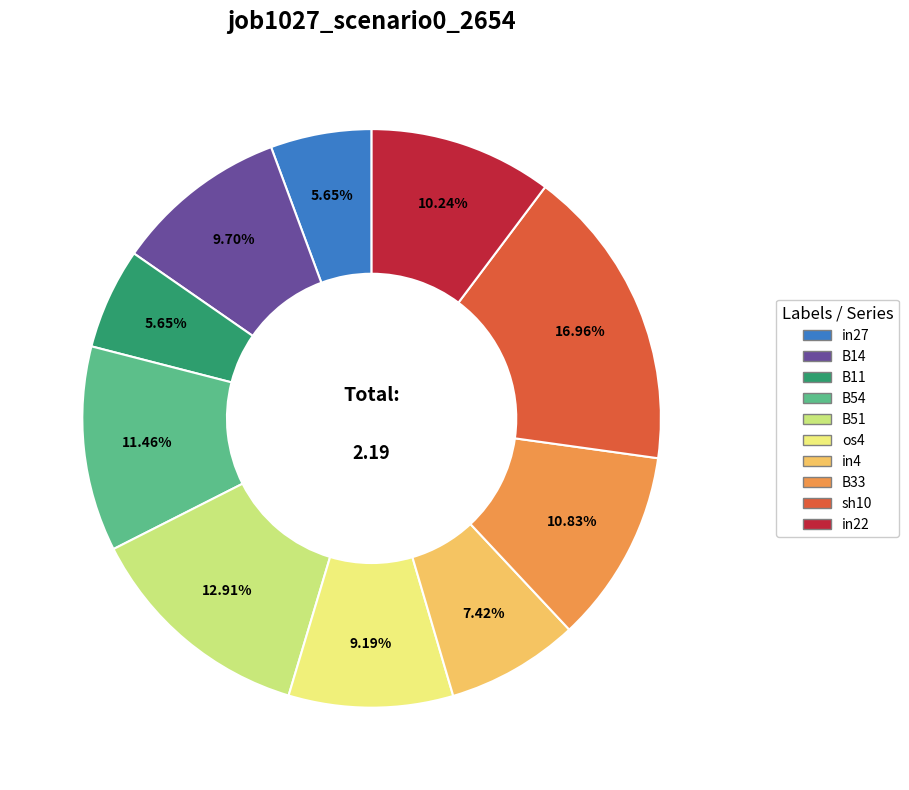

Which category has the biggest portion of the pie?

sh10